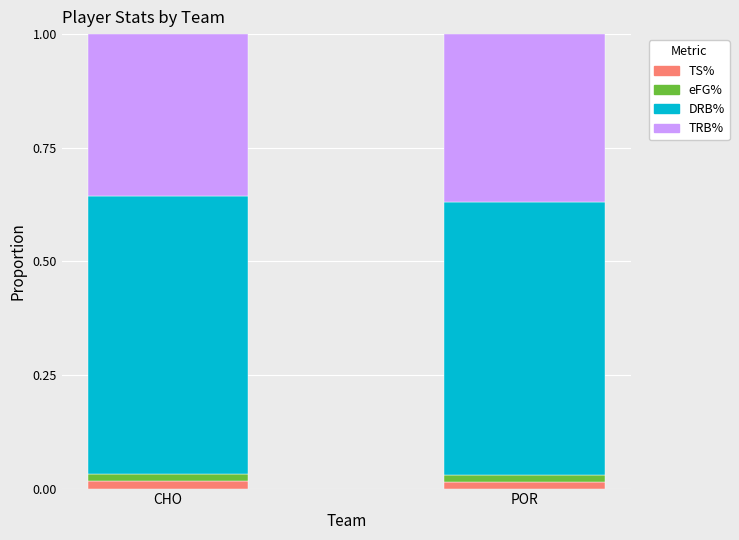

Are the bars horizontal?

No